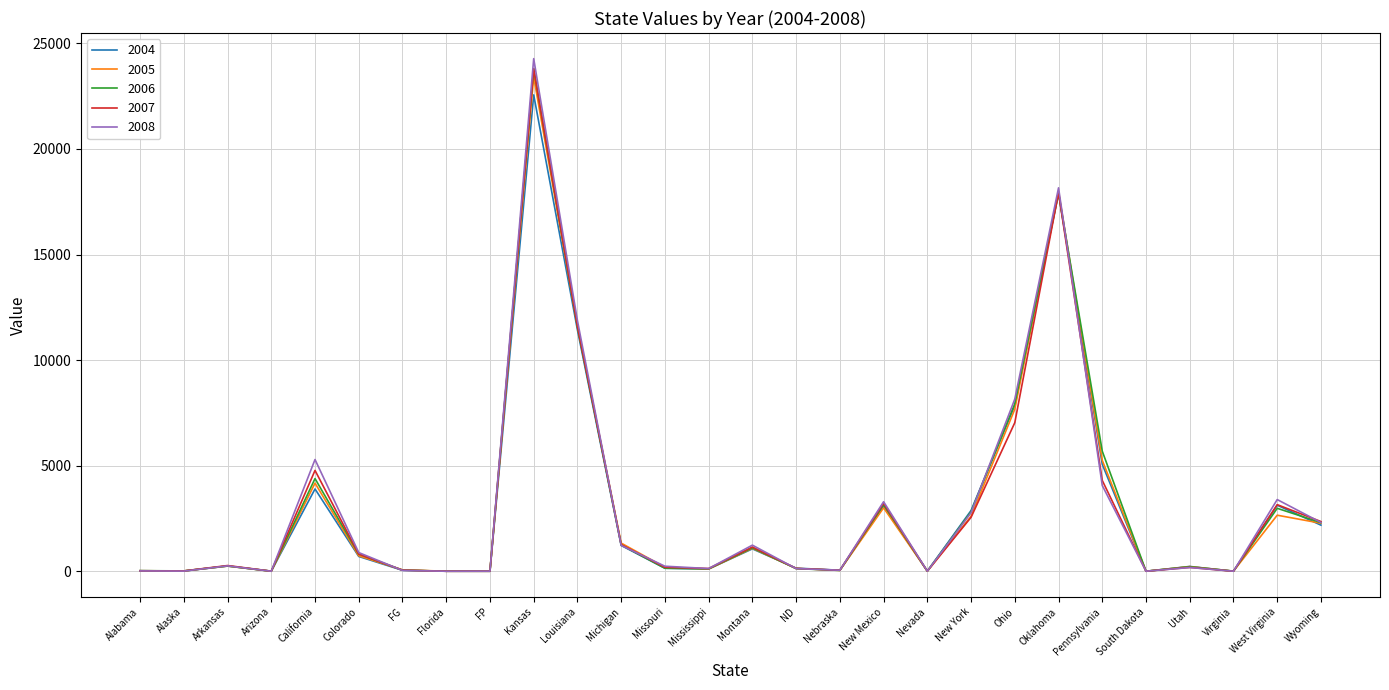

What is the difference between the 2006 values at Michigan and Kansas?

22551